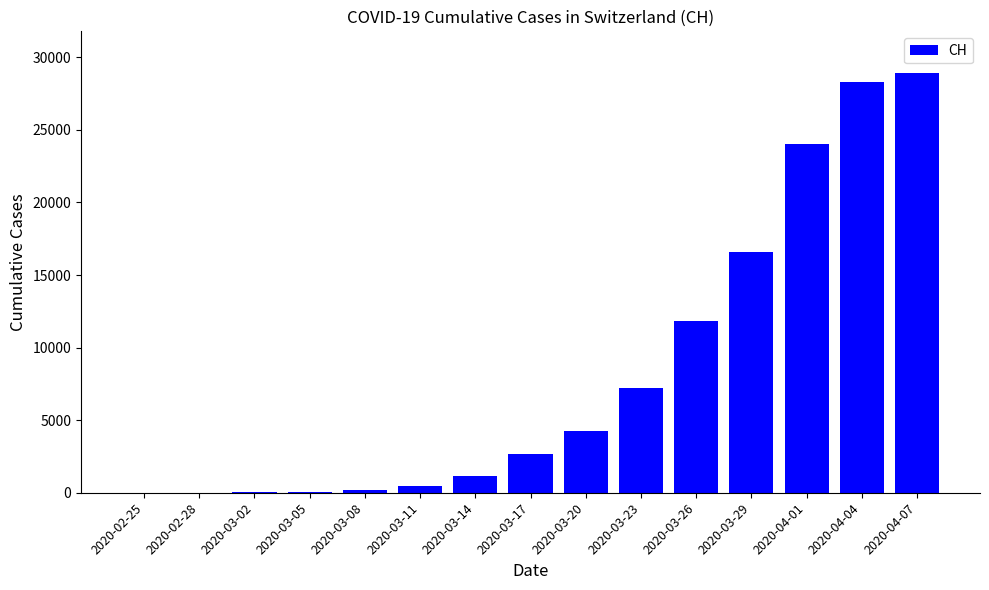

The value at 2020-03-29 is 5753. True or false?

False